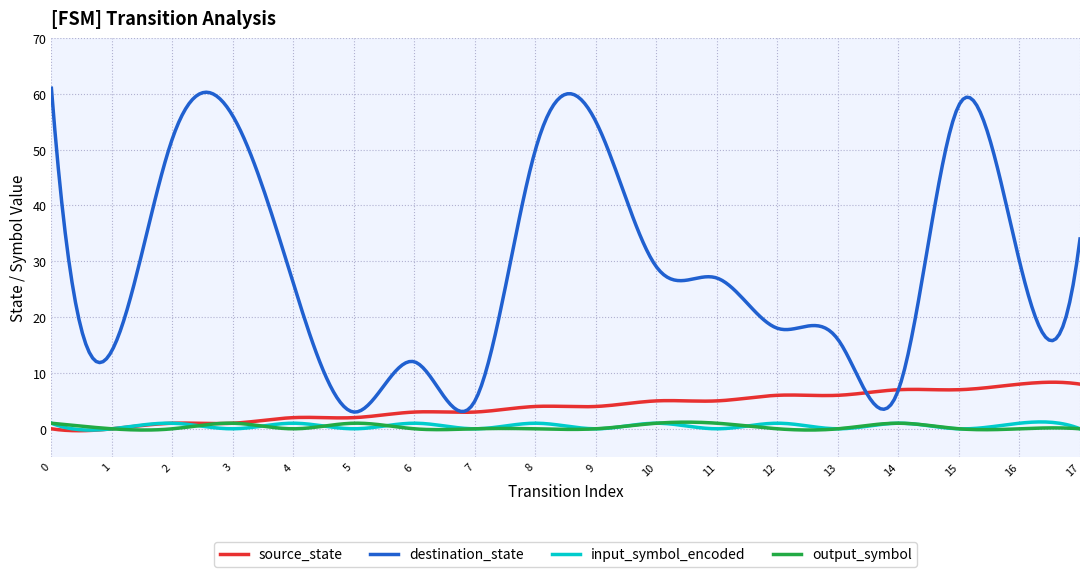

True or false: input_symbol_encoded and destination_state intersect in this chart.

False